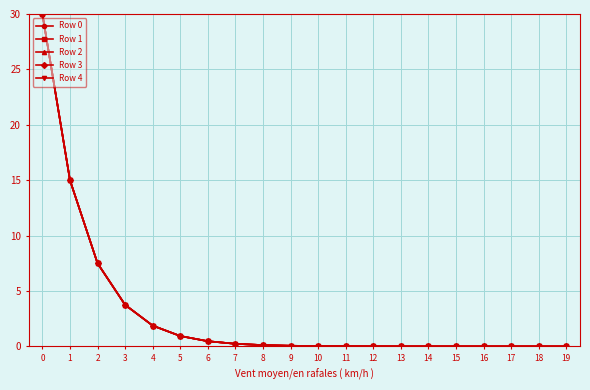

Which series has the widest spread of values?

Row 4